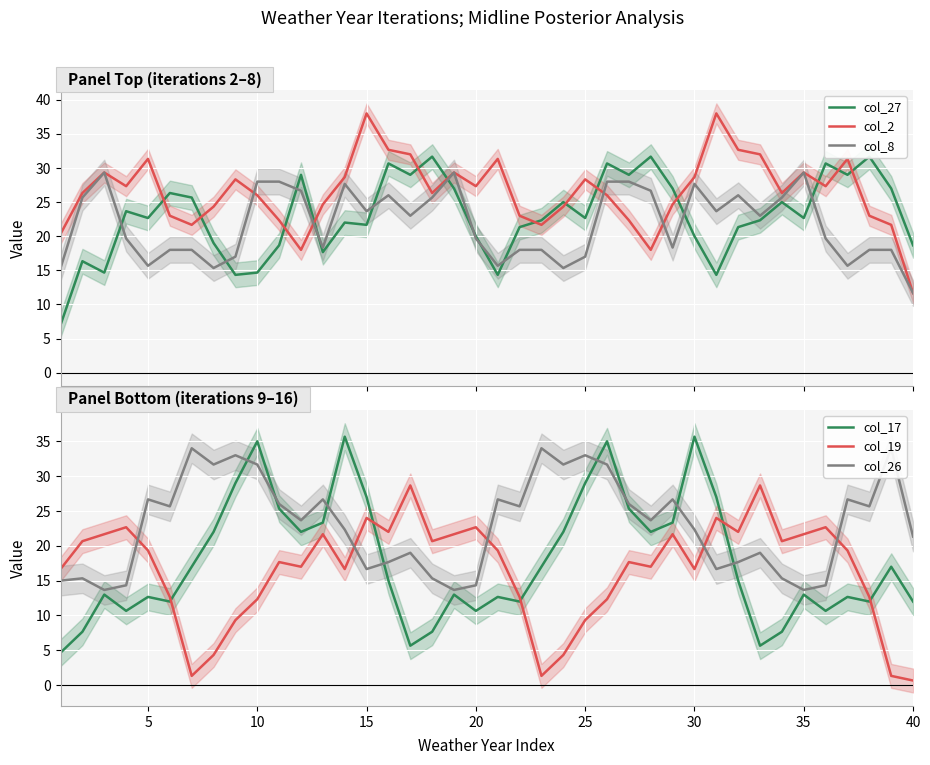

Reading left to right, list all the values displayed in this chart.

col_27: 7.0	16.3	14.7	23.7	22.7	26.3	25.7	19.0	14.3	14.7	18.7	29.0	17.7	22.0	21.7	30.7	29.0	31.7	27.0	20.0	14.3	21.3	22.3	25.0	22.7	30.7	29.0	31.7	27.0	20.0	14.3	21.3	22.3	25.0	22.7	30.7	29.0	31.7	27.0	18.7
col_2: 20.3	26.3	29.3	27.3	31.3	23.0	21.7	24.3	28.3	26.0	22.3	18.0	24.7	28.7	38.0	32.7	32.0	26.3	29.3	27.3	31.3	23.0	21.7	24.3	28.3	26.0	22.3	18.0	24.7	28.7	38.0	32.7	32.0	26.3	29.3	27.3	31.3	23.0	21.7	11.7
col_8: 15.3	25.7	29.3	19.7	15.7	18.0	18.0	15.3	17.0	28.0	28.0	26.7	18.3	27.7	23.7	26.0	23.0	25.7	29.3	19.7	15.7	18.0	18.0	15.3	17.0	28.0	28.0	26.7	18.3	27.7	23.7	26.0	23.0	25.7	29.3	19.7	15.7	18.0	18.0	11.7
col_17: 4.7	7.7	13.0	10.7	12.7	12.0	17.0	22.0	29.0	35.0	25.3	22.0	23.3	35.7	27.0	15.0	5.7	7.7	13.0	10.7	12.7	12.0	17.0	22.0	29.0	35.0	25.3	22.0	23.3	35.7	27.0	15.0	5.7	7.7	13.0	10.7	12.7	12.0	17.0	12.0
col_19: 16.7	20.7	21.7	22.7	19.3	12.7	1.3	4.3	9.3	12.3	17.7	17.0	21.7	16.7	24.0	22.0	28.7	20.7	21.7	22.7	19.3	12.7	1.3	4.3	9.3	12.3	17.7	17.0	21.7	16.7	24.0	22.0	28.7	20.7	21.7	22.7	19.3	12.7	1.3	0.7
col_26: 15.0	15.3	13.7	14.3	26.7	25.7	34.0	31.7	33.0	31.7	26.0	23.7	26.7	22.3	16.7	17.7	19.0	15.3	13.7	14.3	26.7	25.7	34.0	31.7	33.0	31.7	26.0	23.7	26.7	22.3	16.7	17.7	19.0	15.3	13.7	14.3	26.7	25.7	34.0	21.3